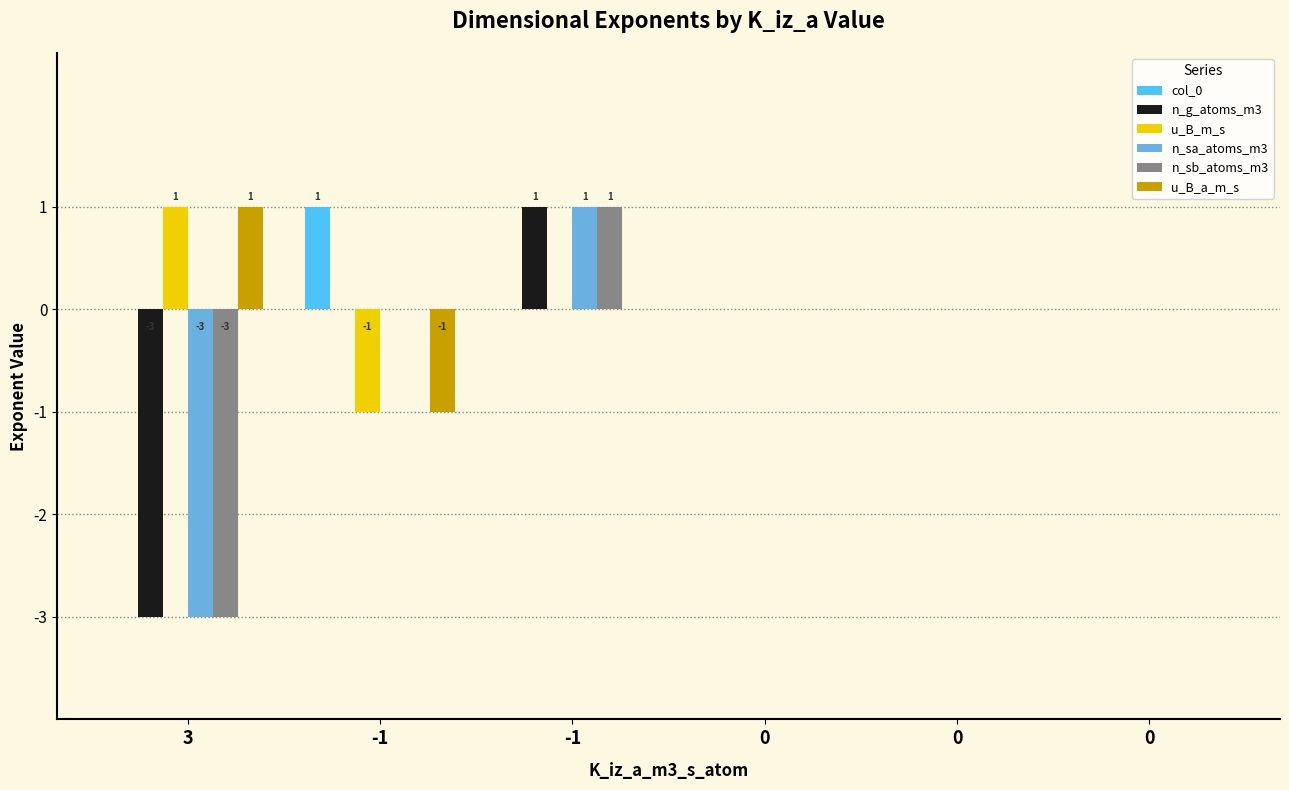

Which series has the widest spread of values?

n_g_atoms_m3